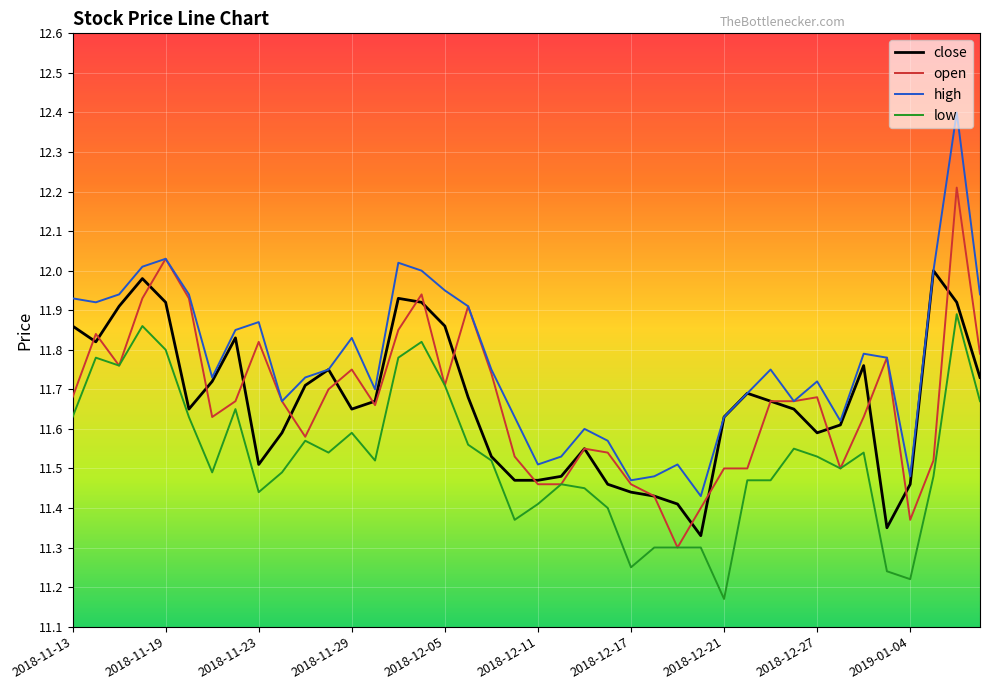

Which series has the largest total across all categories?

high